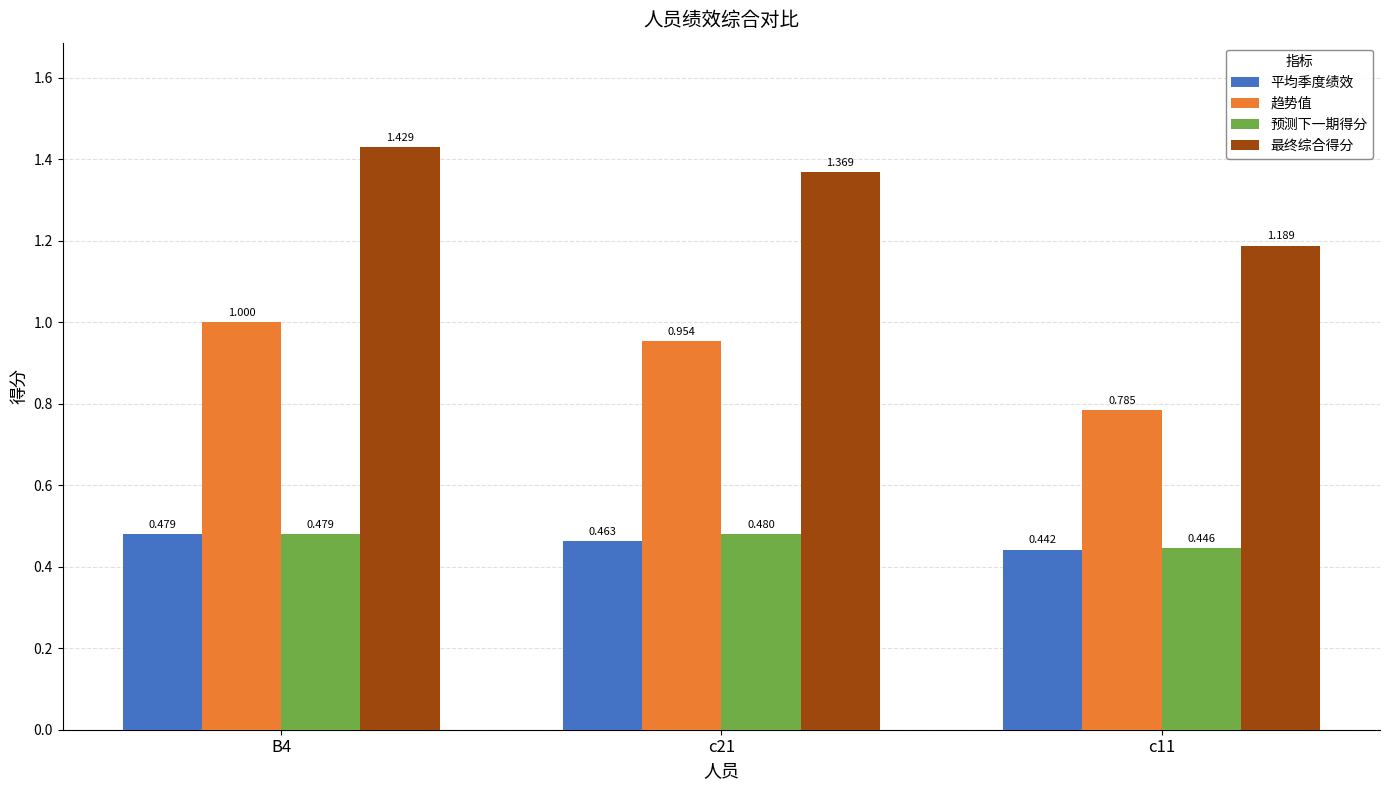

What are all the series names shown in the legend?

平均季度绩效, 趋势值, 预测下一期得分, 最终综合得分